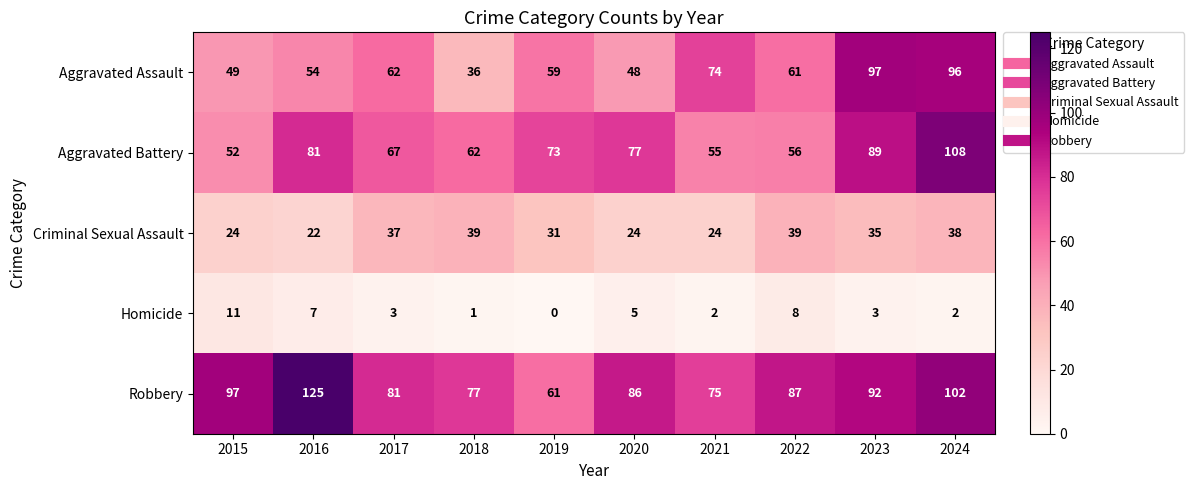

At which label does Robbery reach its peak?

2016